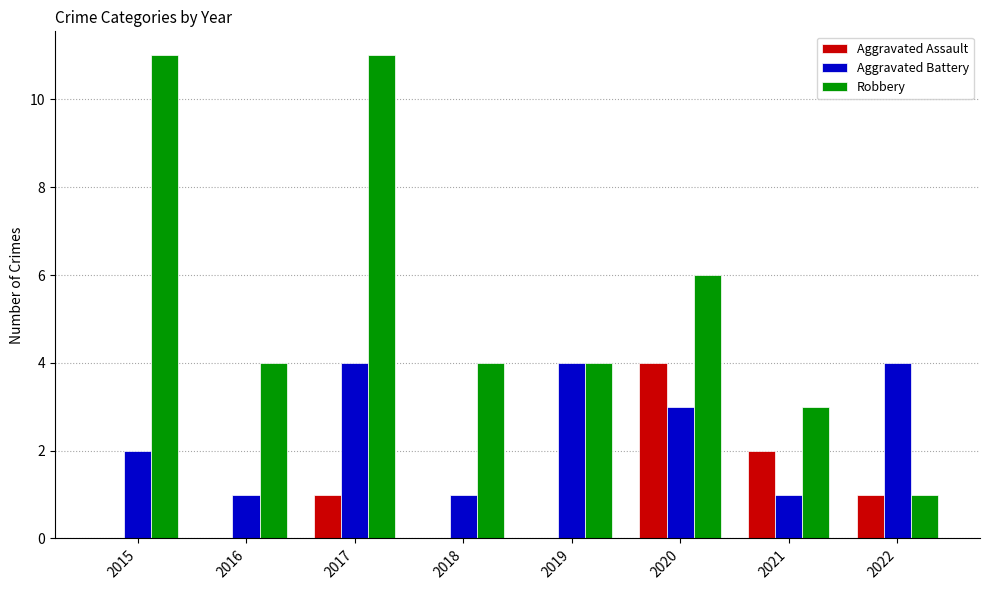

Which series has the widest spread of values?

Robbery